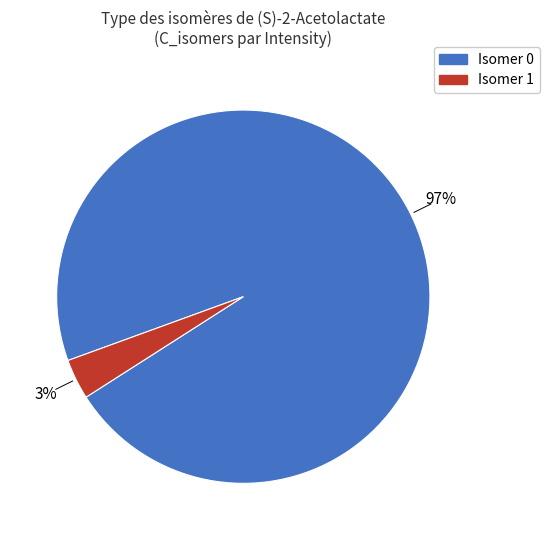

To the nearest percent, what is the average slice percentage?

50%